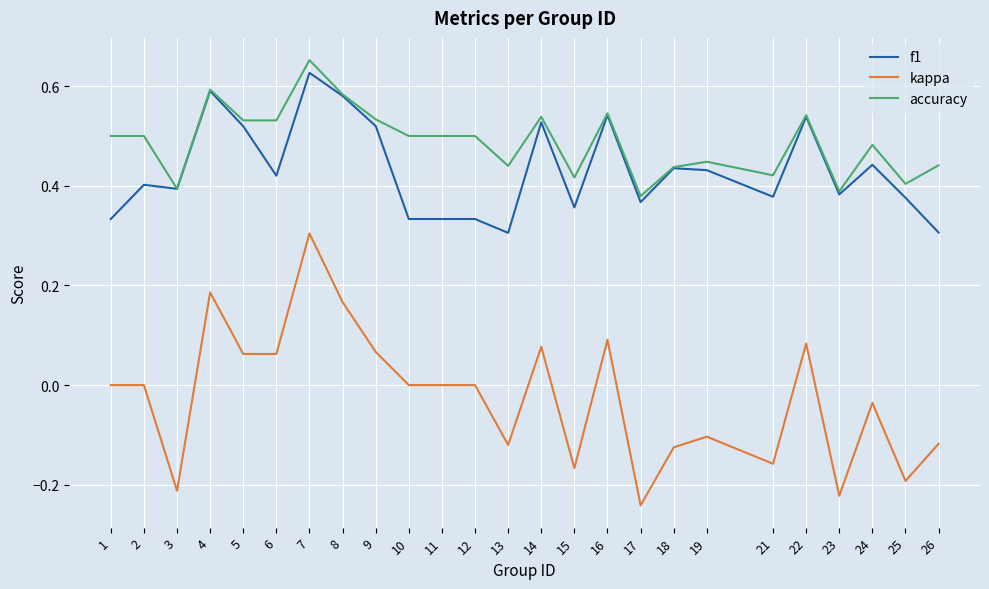

The value of kappa at 17 is -0.2. True or false?

True